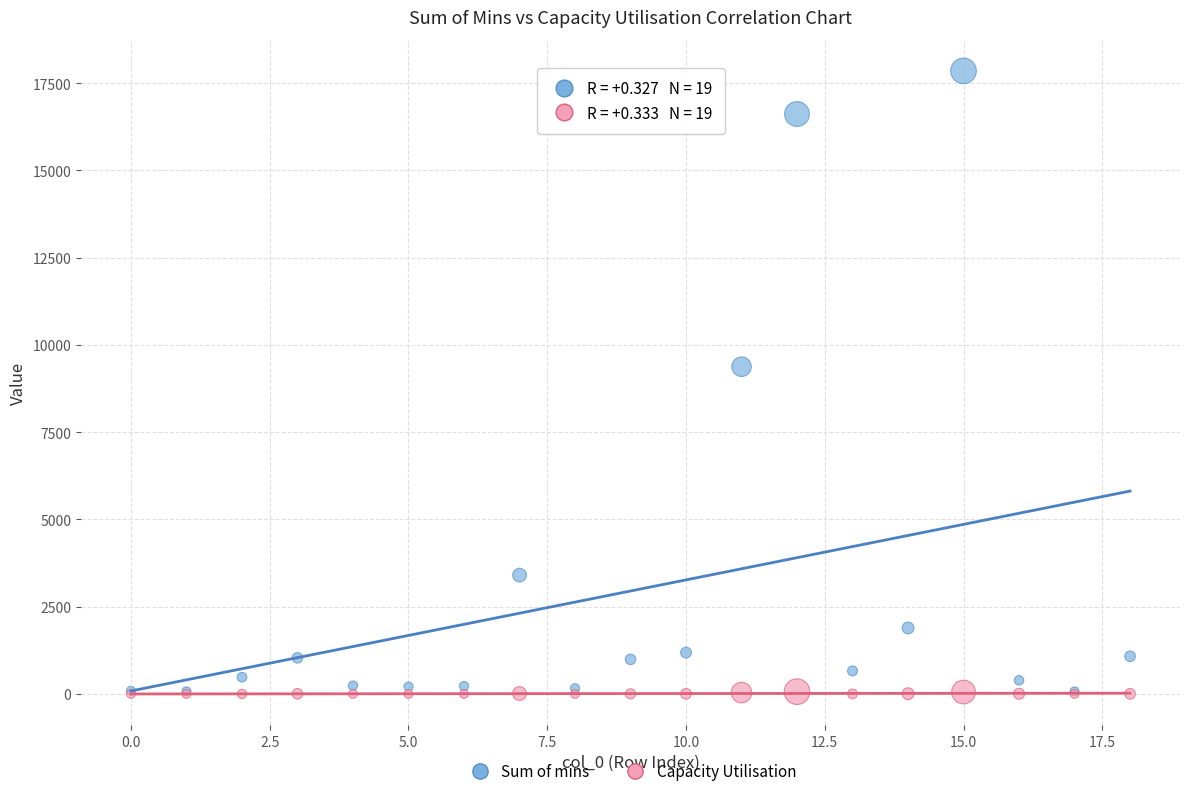

In the Sum of mins series, what Y value is closest to 8962?

9375